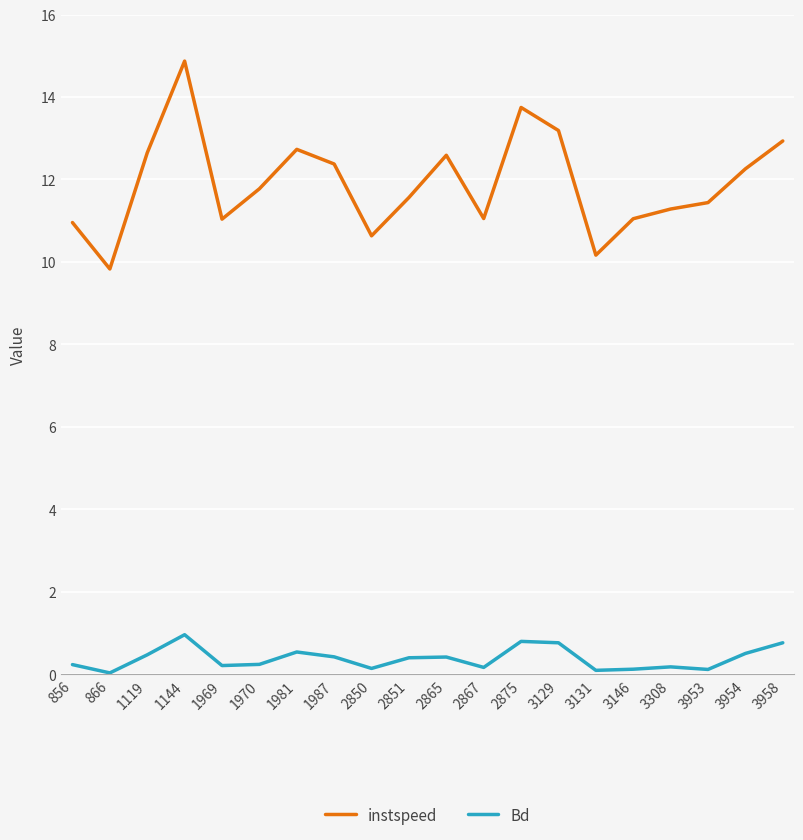

What is the approximate value of instspeed at 3954?

12.3